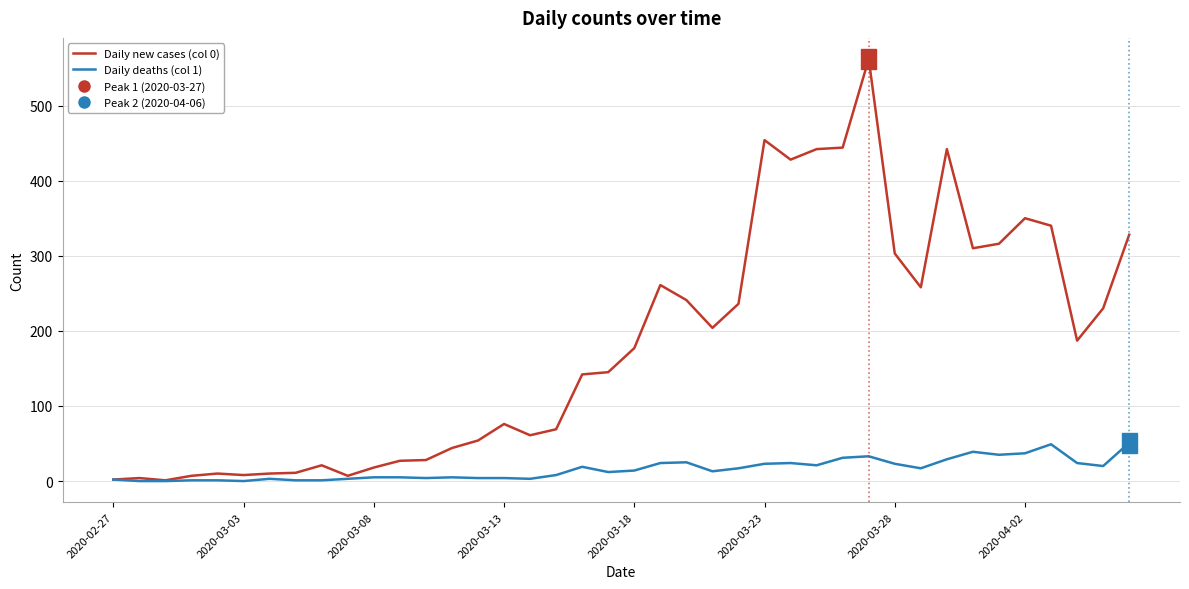

True or false: Daily new cases (col 0) and Daily deaths (col 1) intersect in this chart.

False